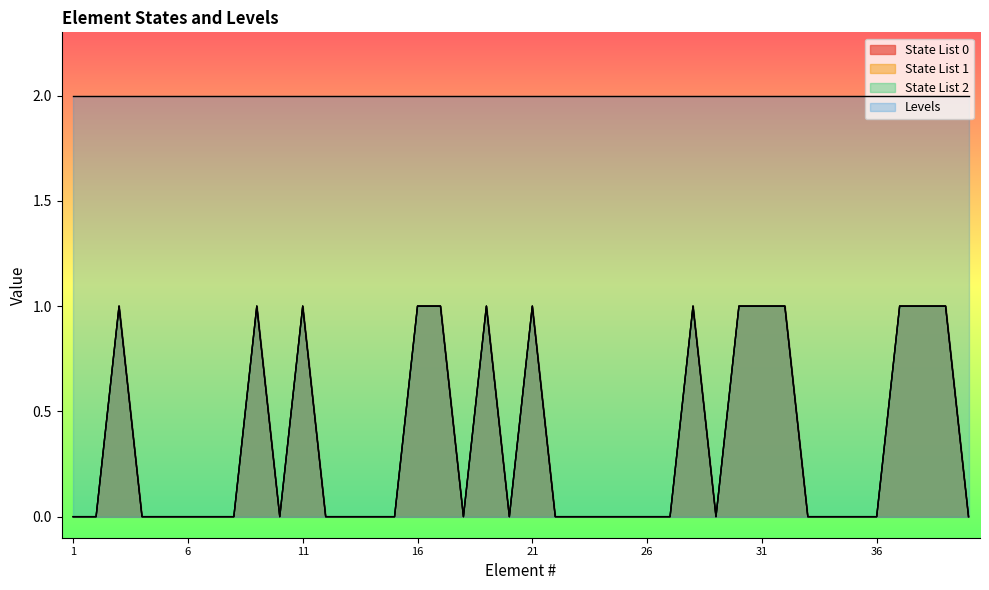

Between 19 and 39, which series saw the biggest shift?

State List 0